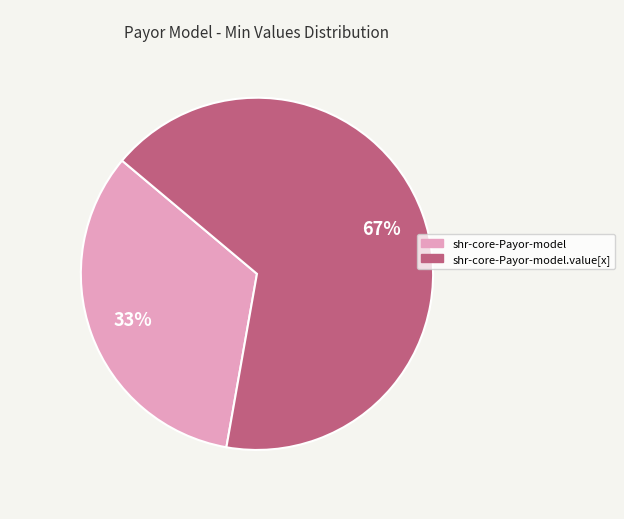

Is there any slice that represents more than half of the pie?

Yes